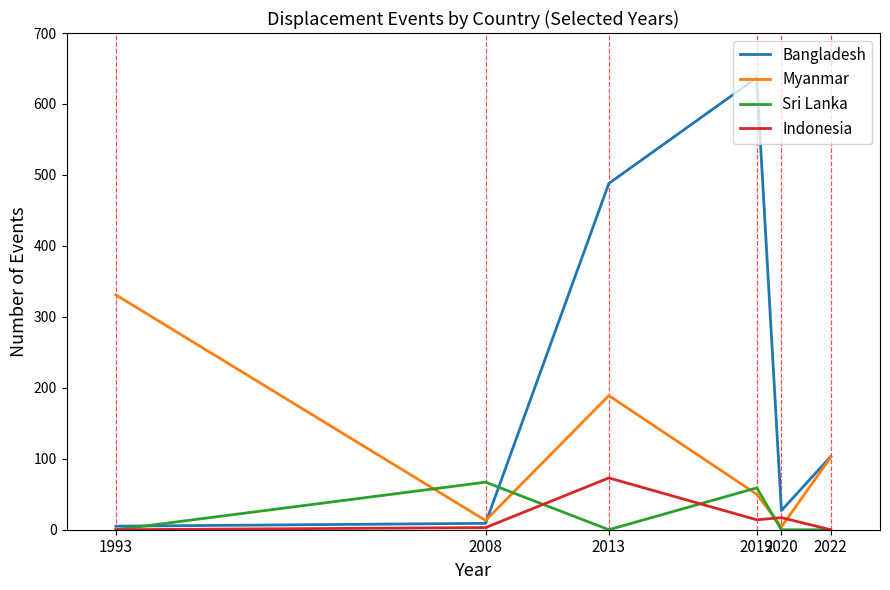

The Myanmar series shows 331 at 1993. True or false?

True